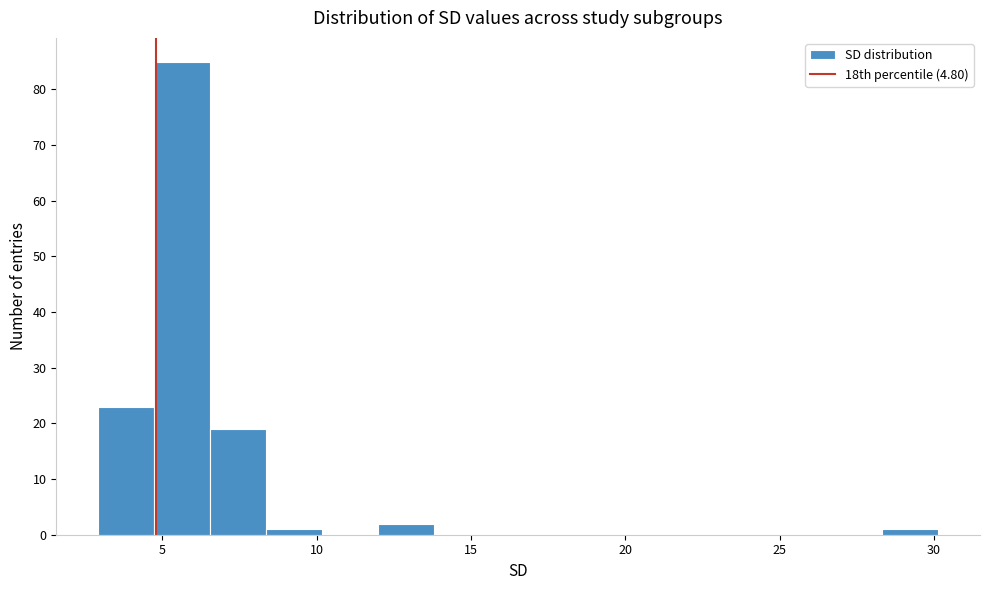

Read against the x-axis, roughly where is the centre of the tallest bar?

5.5